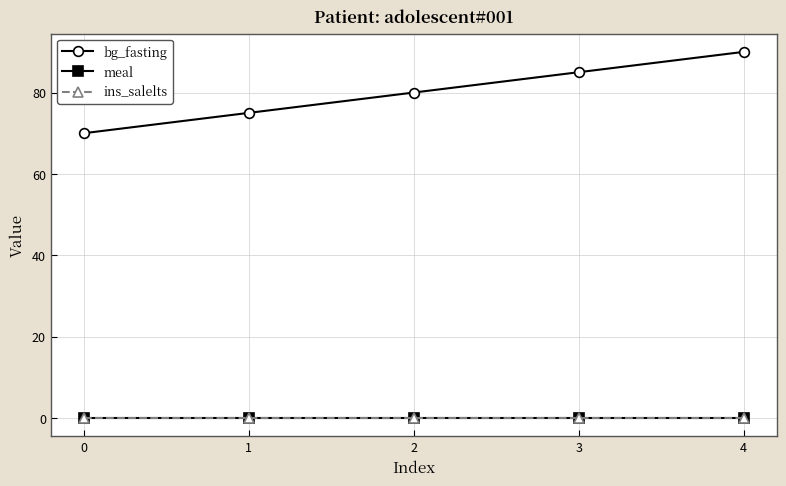

The meal series shows 0 at 2. True or false?

True